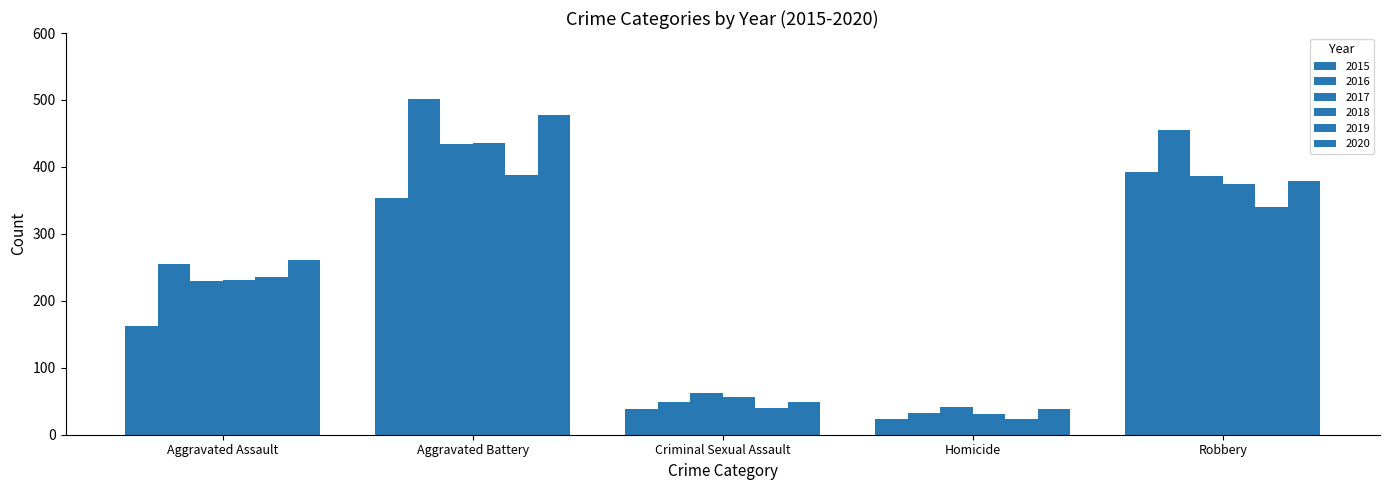

Which series changed the most between Aggravated Assault and Aggravated Battery?

2016